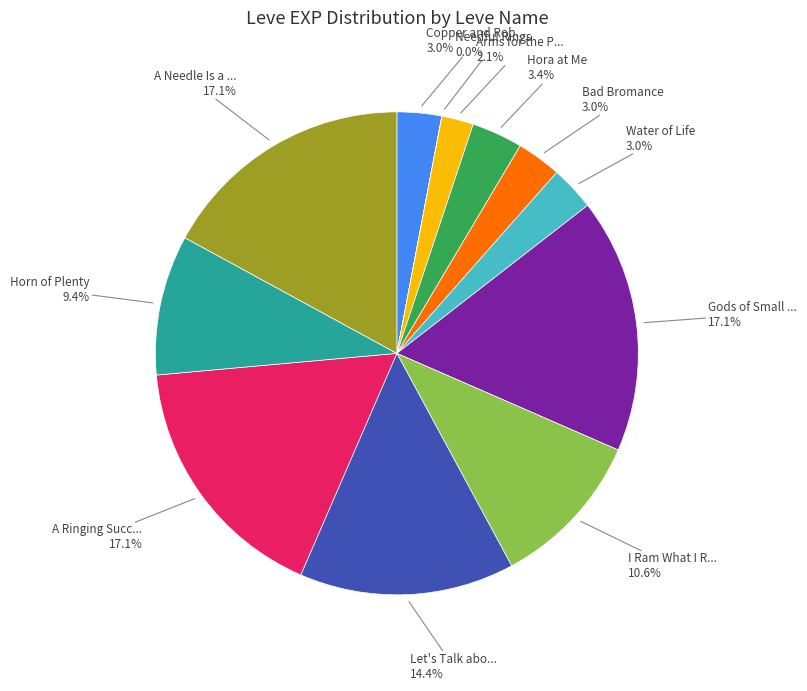

Does any single category account for the majority?

No